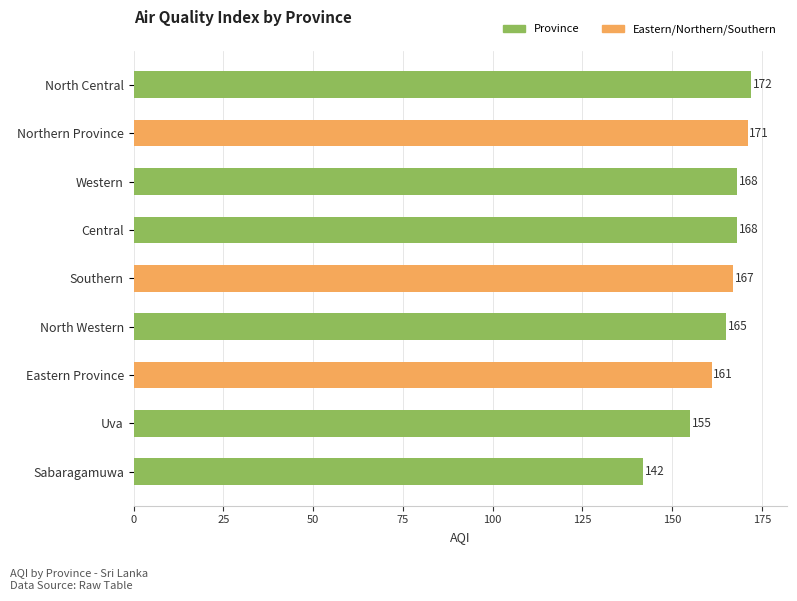

Are the bars horizontal?

Yes